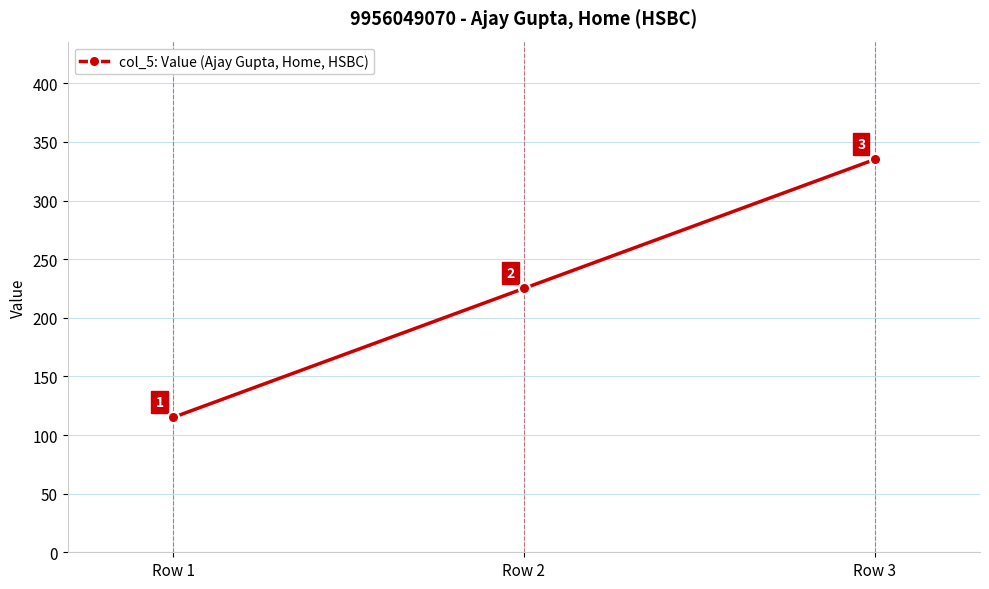

The chart shows a value of 225 at Row 2. True or false?

True